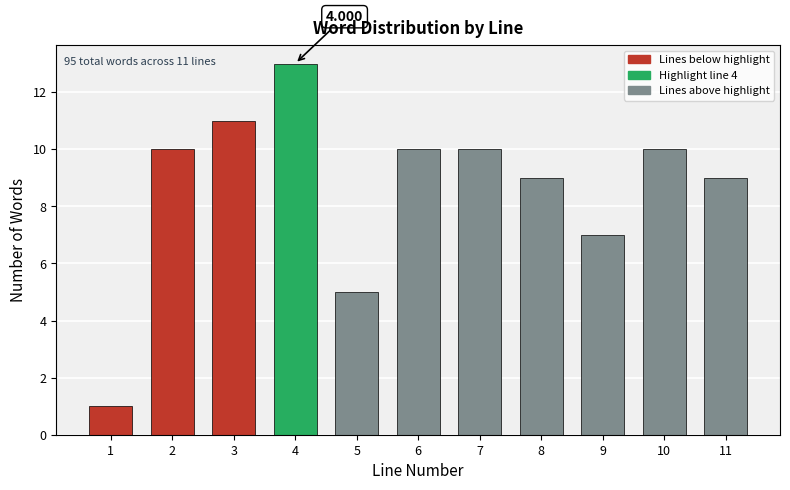

How many data points are less than 10?

5